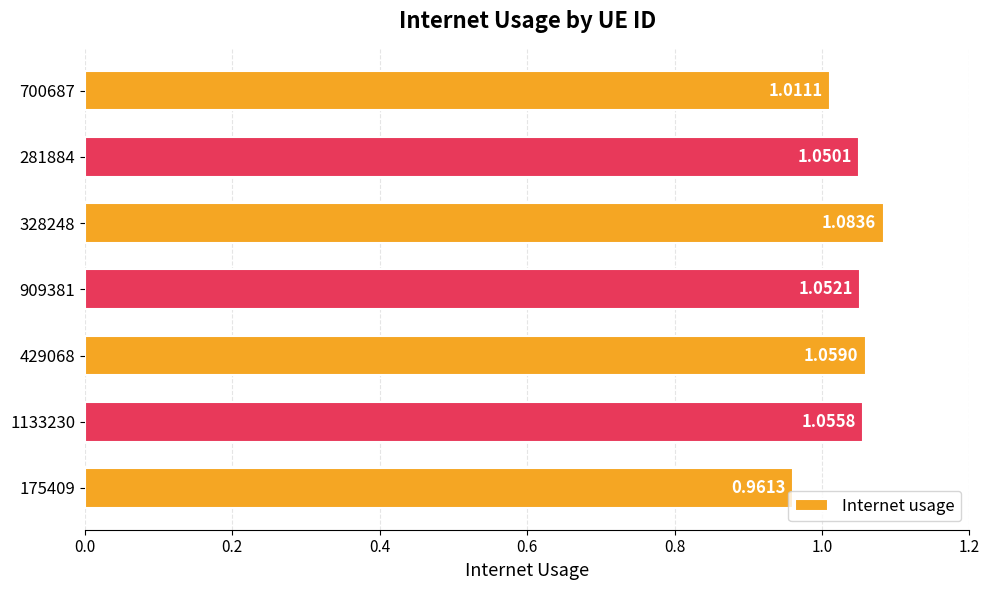

What is the sum of all values?

7.3